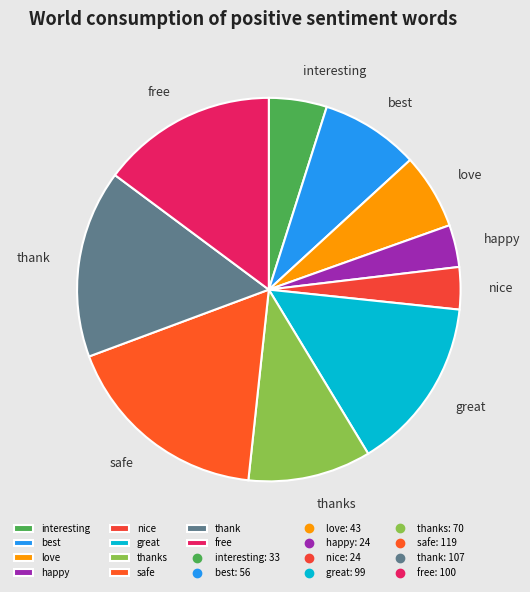

Count the number of slices in the pie.

10